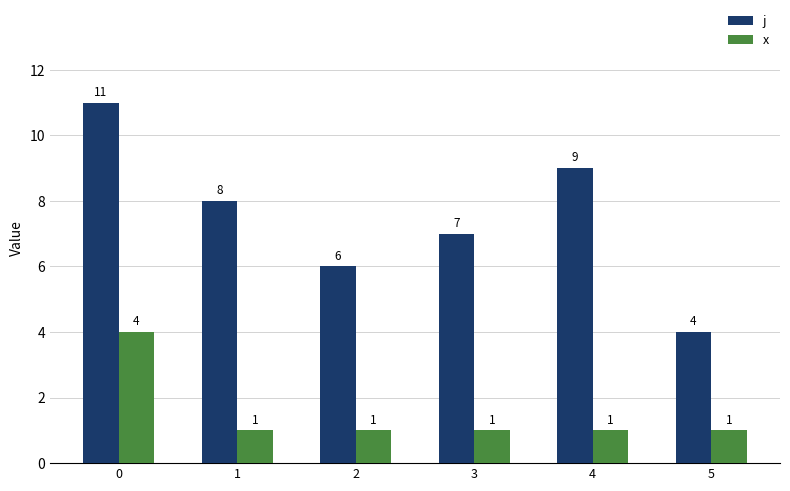

How many j values are between 6 and 9?

4